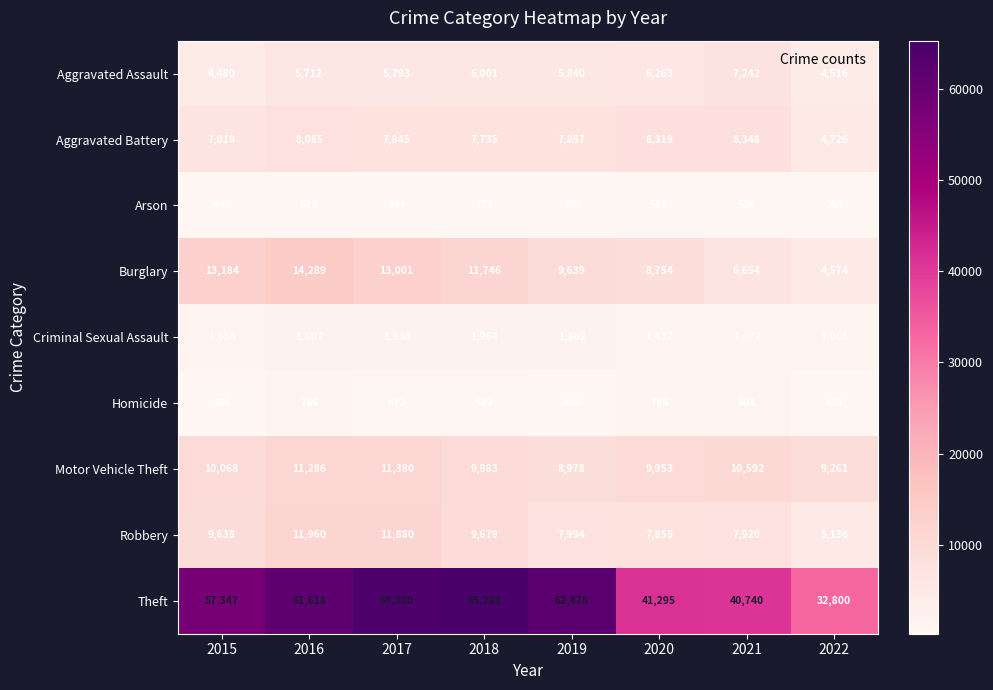

Which series changed the most between 2019 and 2022?

Theft